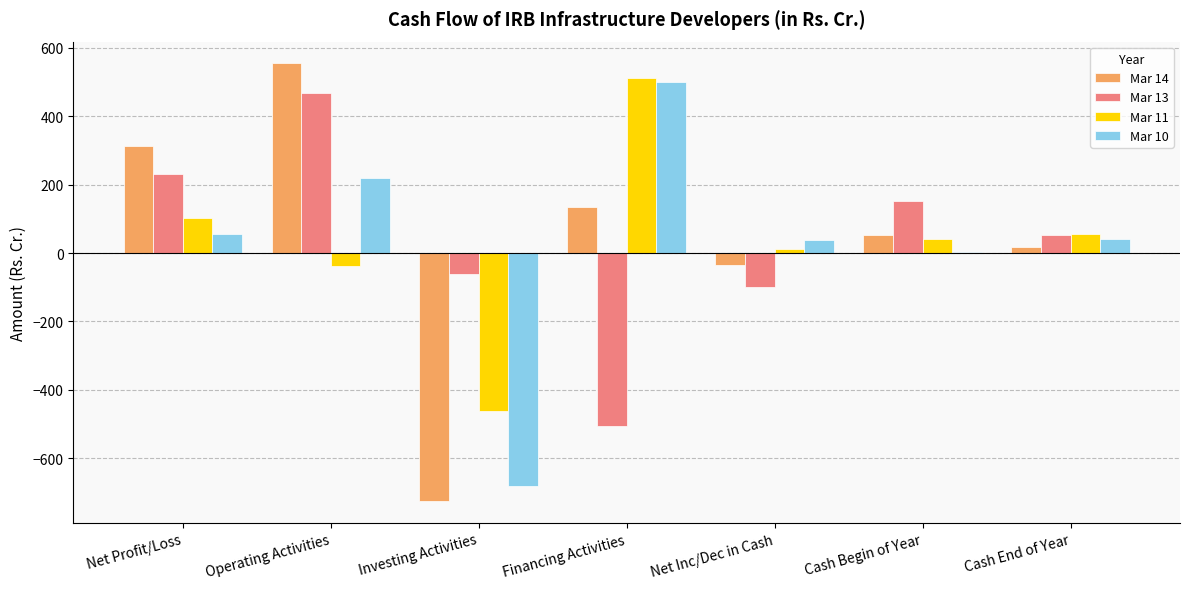

Count the number of categories in the chart.

7